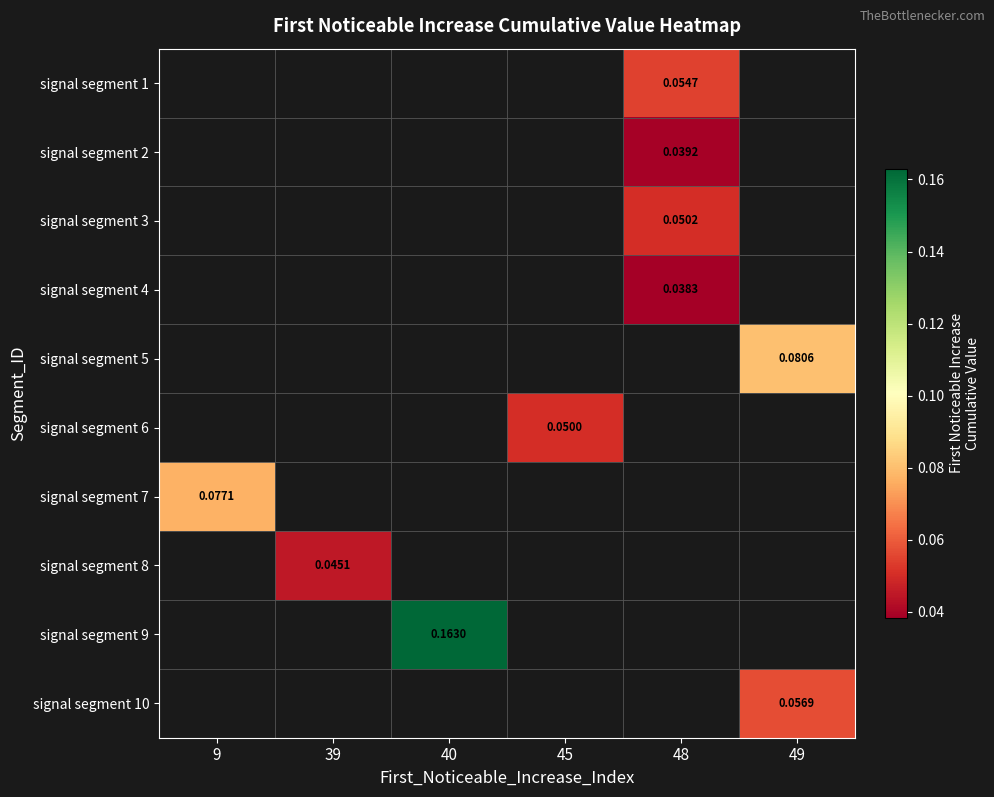

At which category does the chart reach its peak across all series?

40